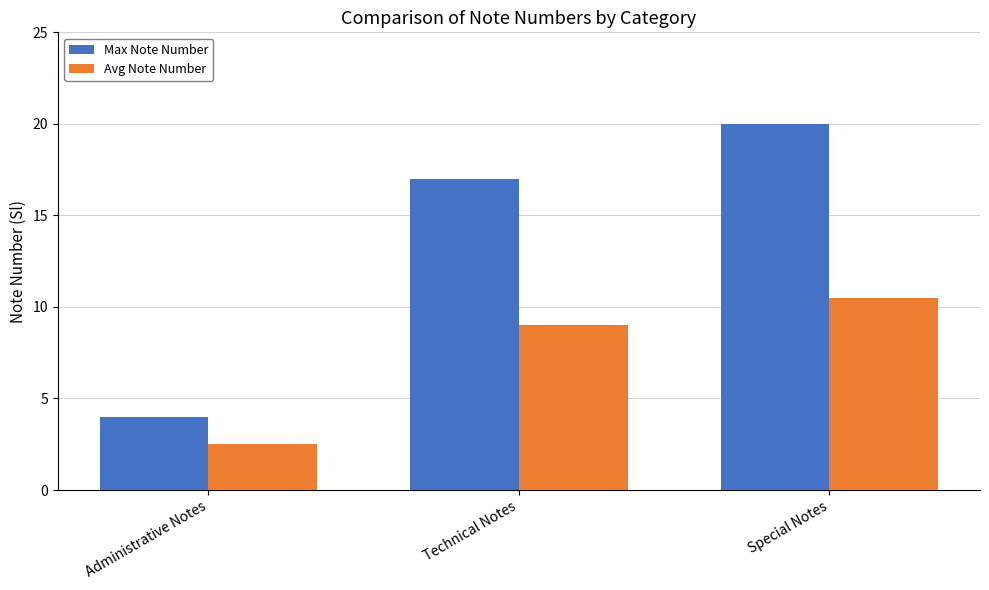

Read the Max Note Number value at Technical Notes.

17.0